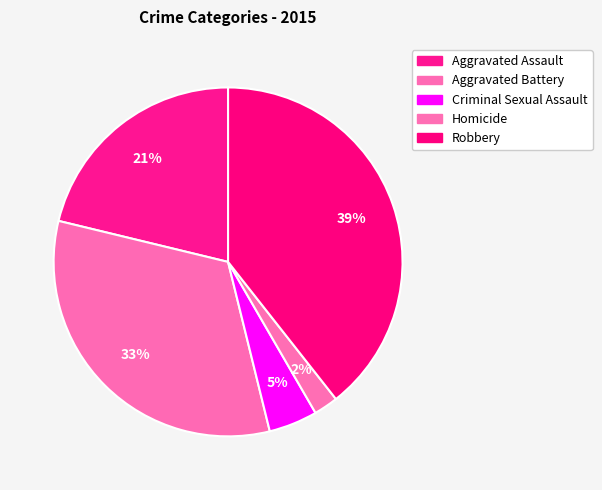

Count the number of slices in the pie.

5